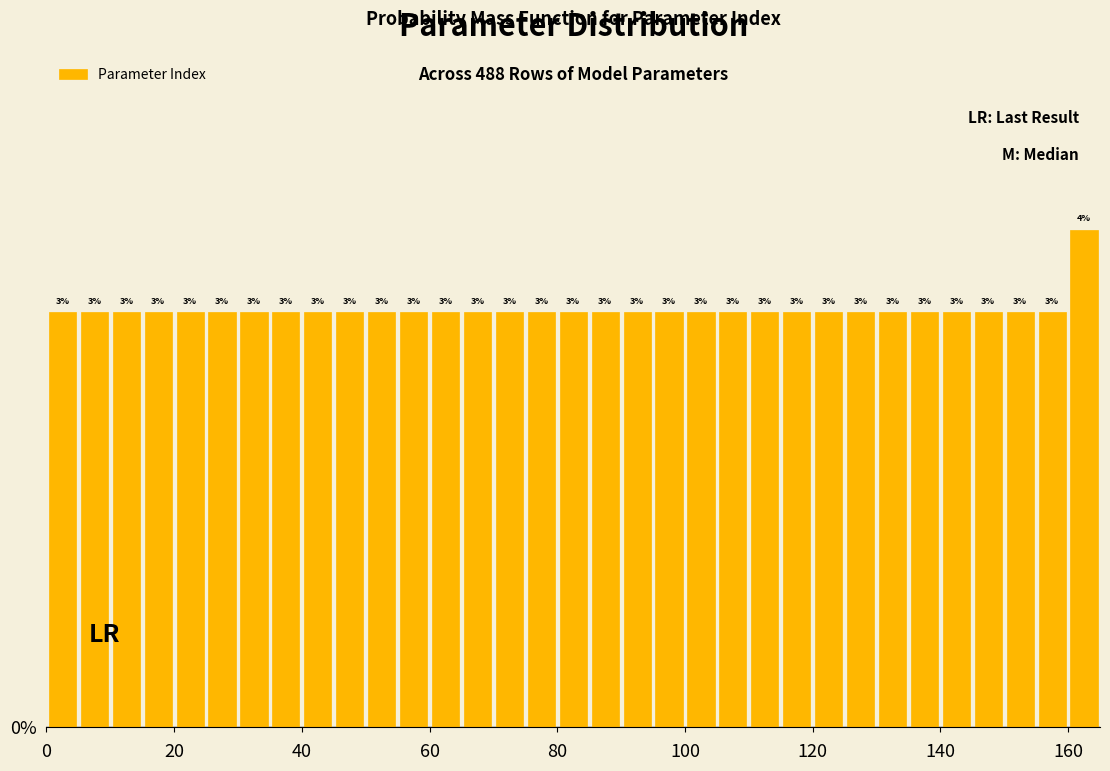

Around what value on the x-axis is the tallest bar? Give the approximate position of its centre, as read against the axis.

162